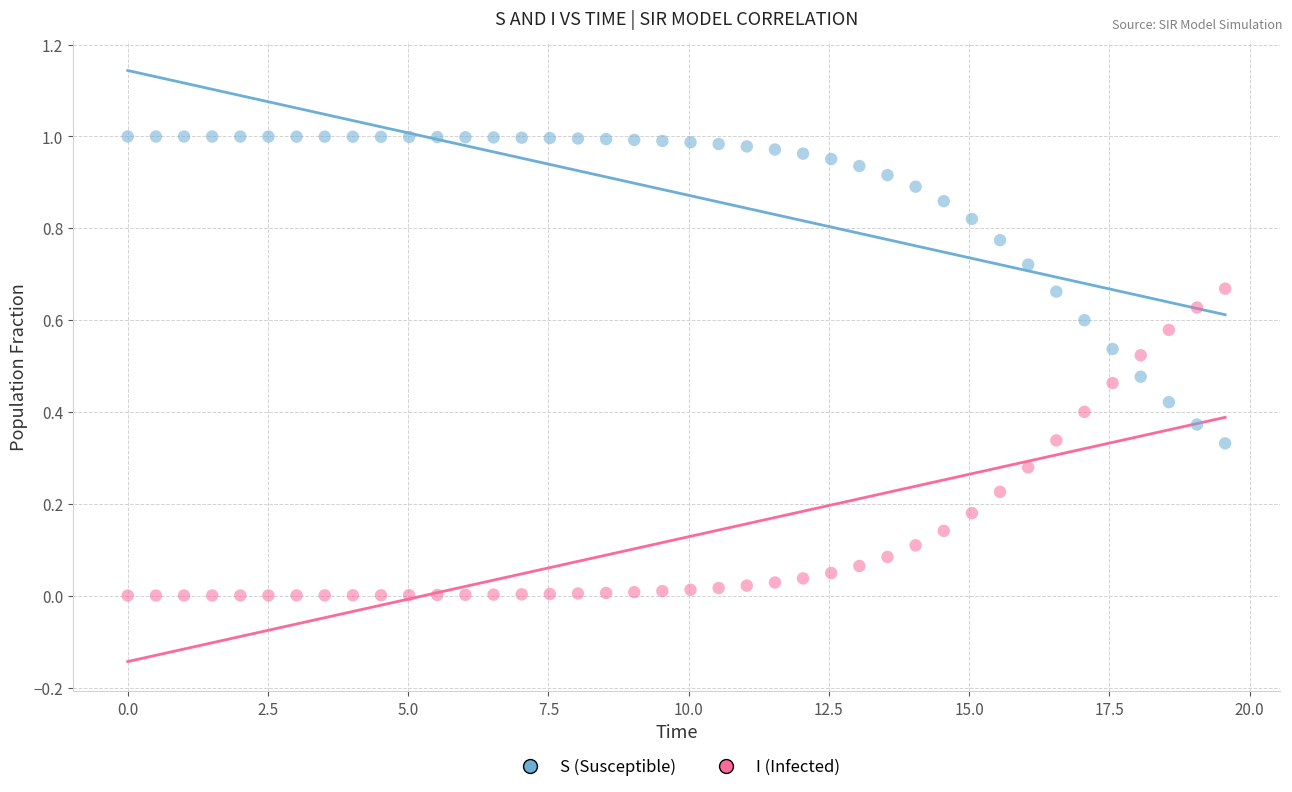

Which series reaches the maximum Y coordinate?

S (Susceptible)